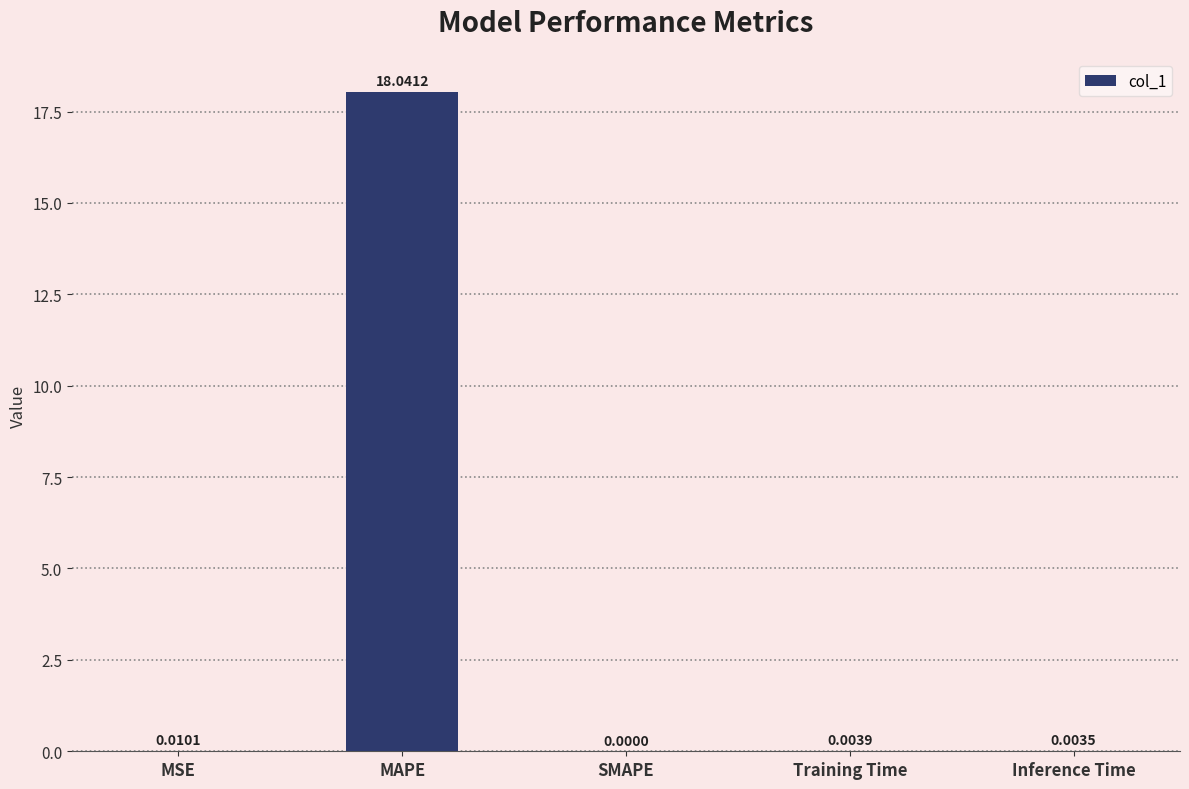

The value at Training Time is 0.0. True or false?

True